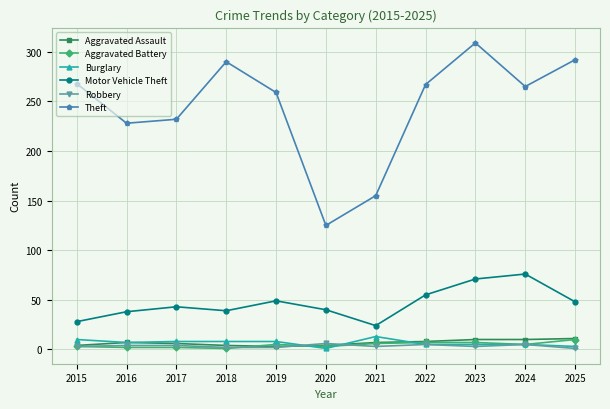

In Motor Vehicle Theft, how many points are higher than both neighbors (excluding endpoints)?

3